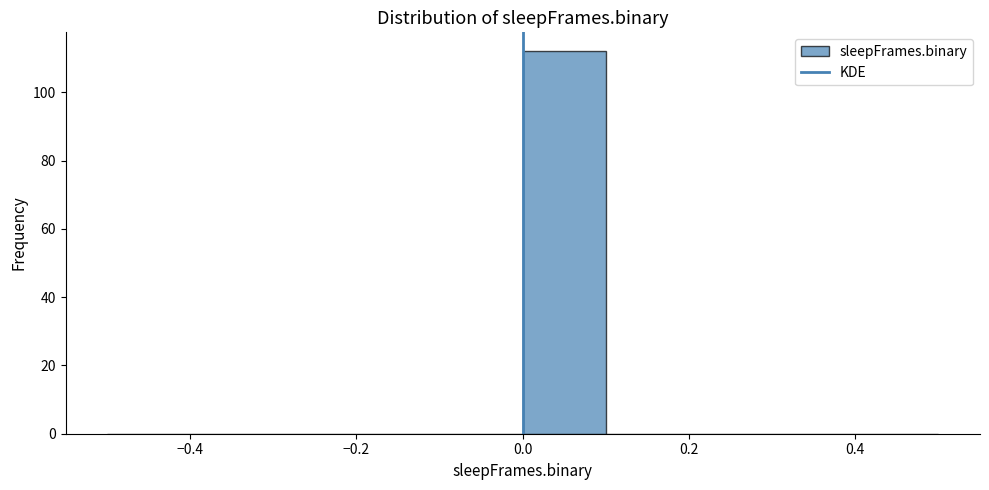

Over which range of the x-axis is the bar tallest?

0.0 to 0.1